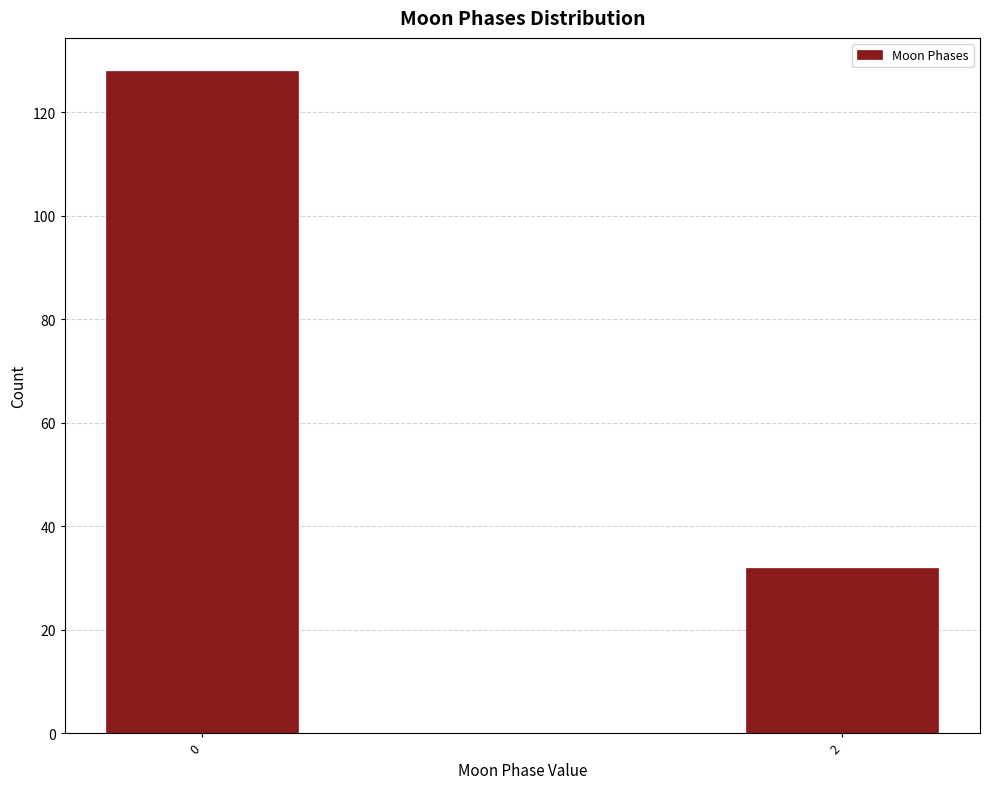

Reading left to right, what are all the values shown in this chart?

0=128	2=32